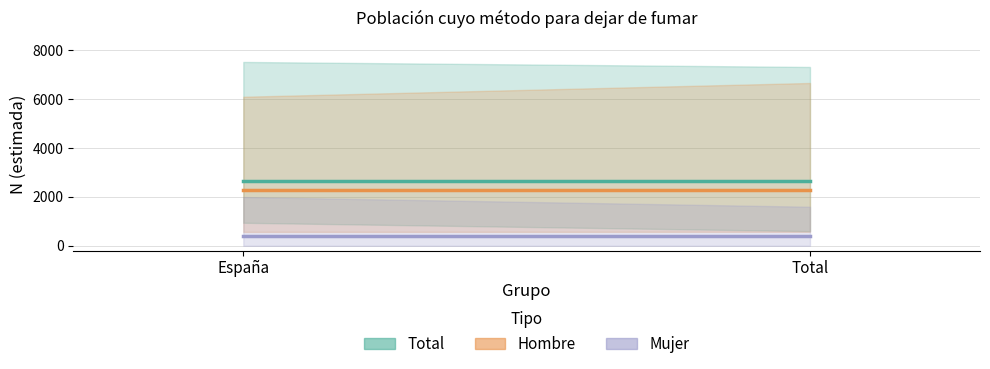

What is the label of the 1st point from the left?

España